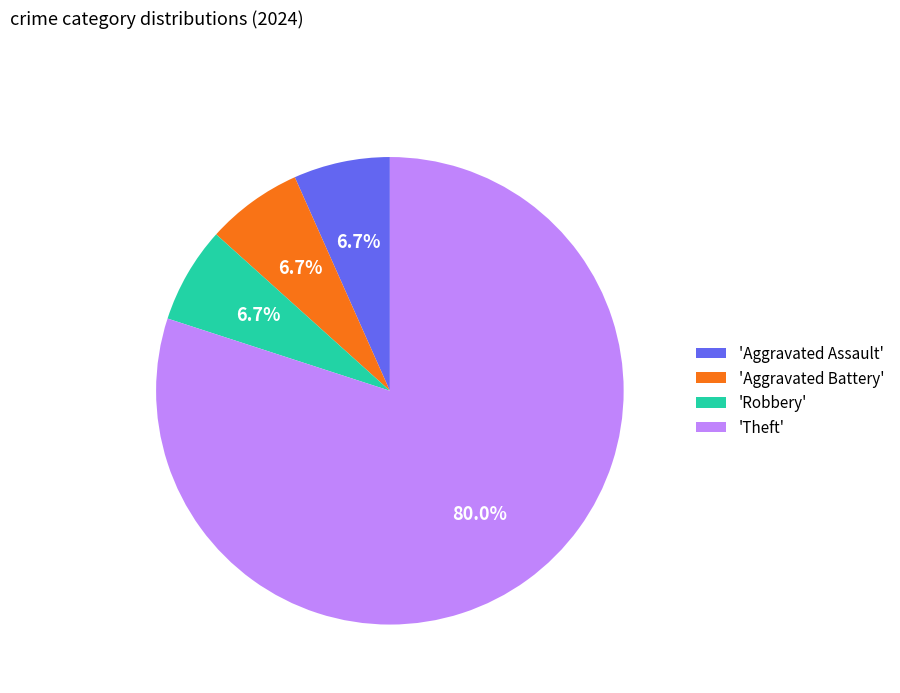

Is there a majority slice in this chart?

Yes